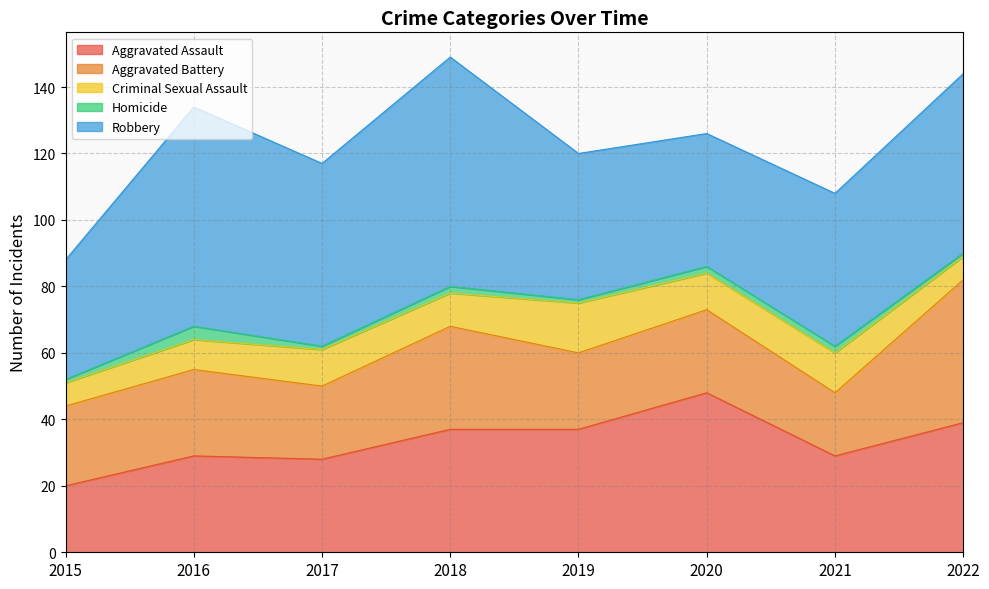

What is the sum of the Aggravated Battery values at 2017 and 2018?

53